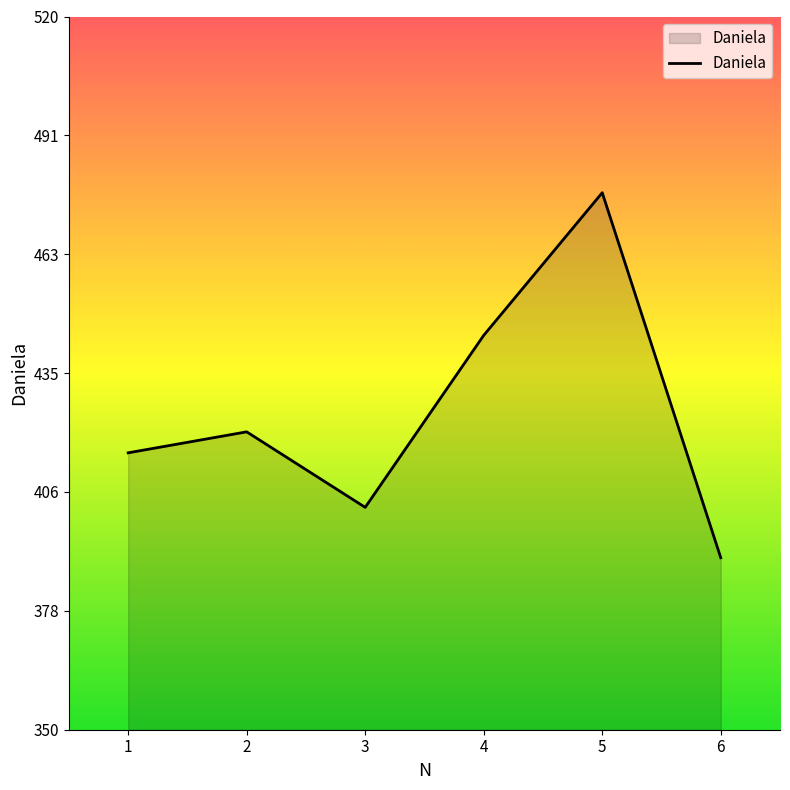

The chart shows a value of 444 at 4. True or false?

True